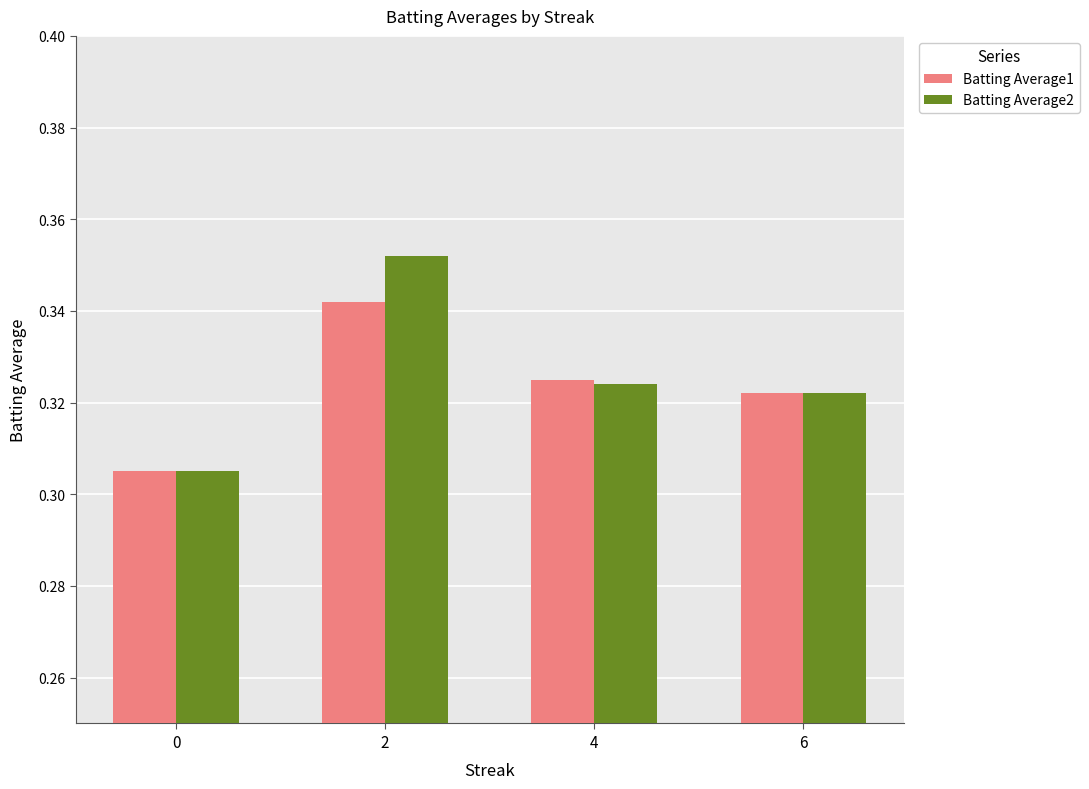

At which category is the sum across all series the highest?

2